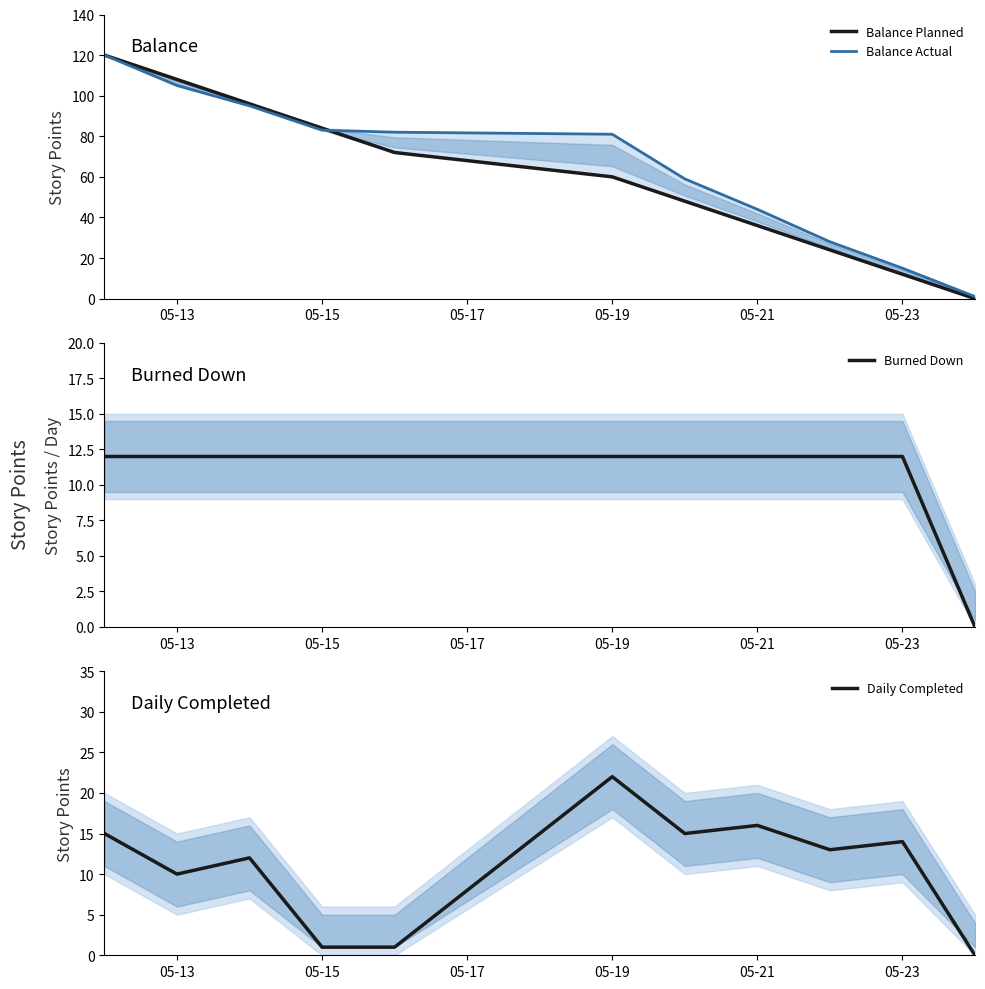

The value of Burned Down at 05-21 is 12. True or false?

True